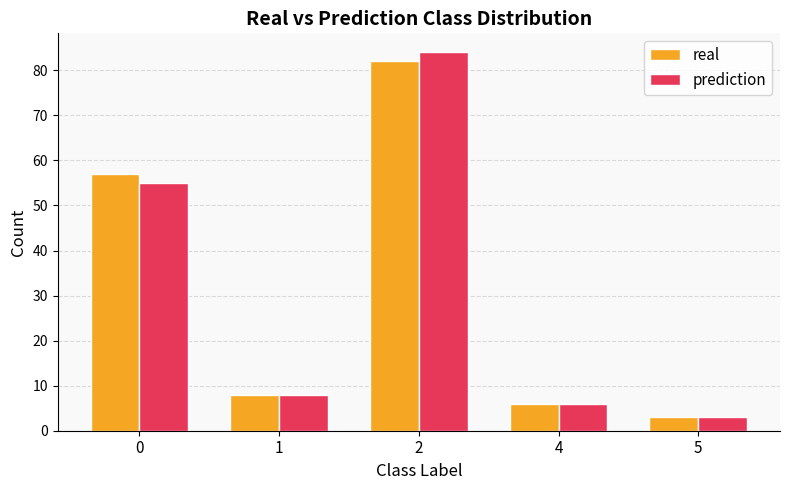

Rank the categories by prediction value from lowest to highest.

5, 4, 1, 0, 2